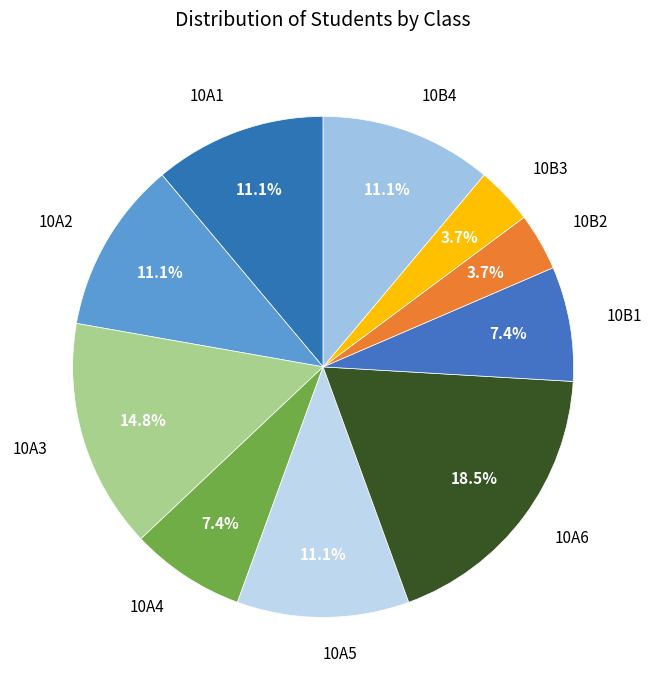

To the nearest percent, what is the difference between the largest and smallest slice percentages?

15%